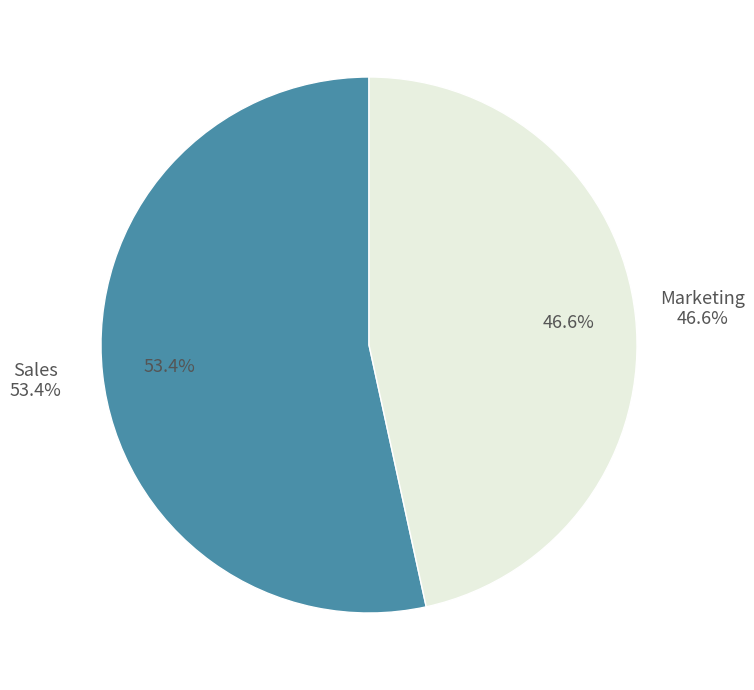

Which slice is the largest?

Sales